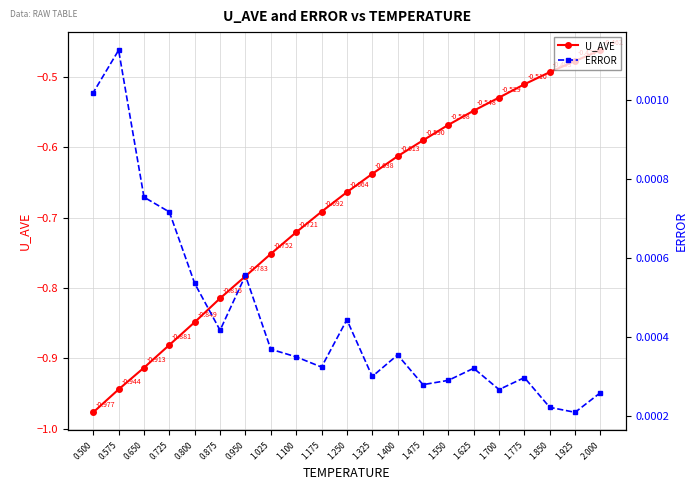

True or false: ERROR and U_AVE cross at least once.

False